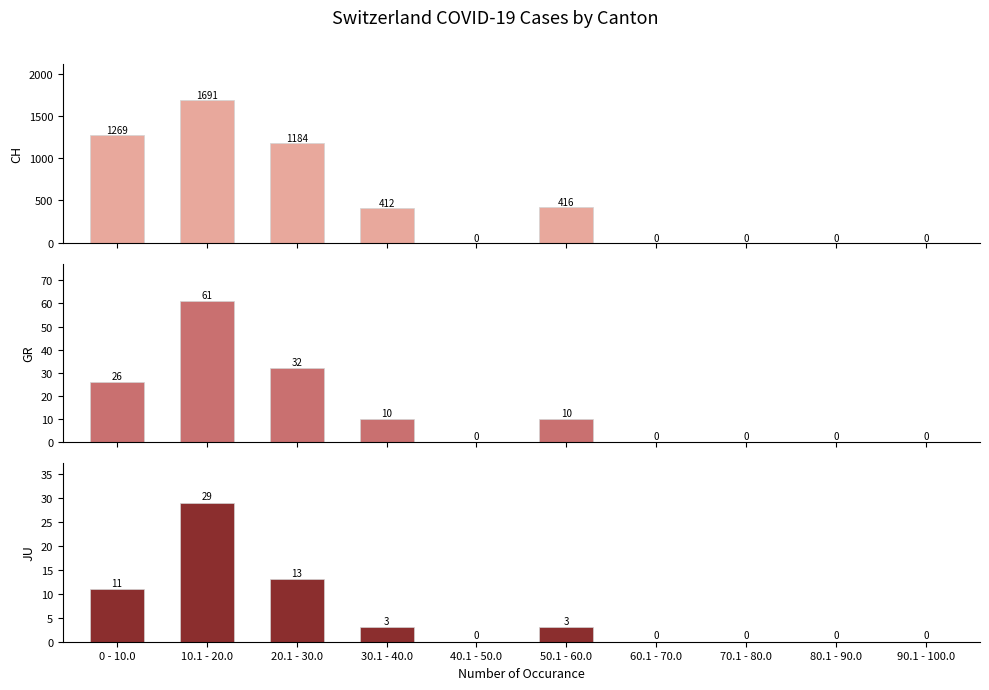

At which label does GR reach its minimum?

40.1 - 50.0